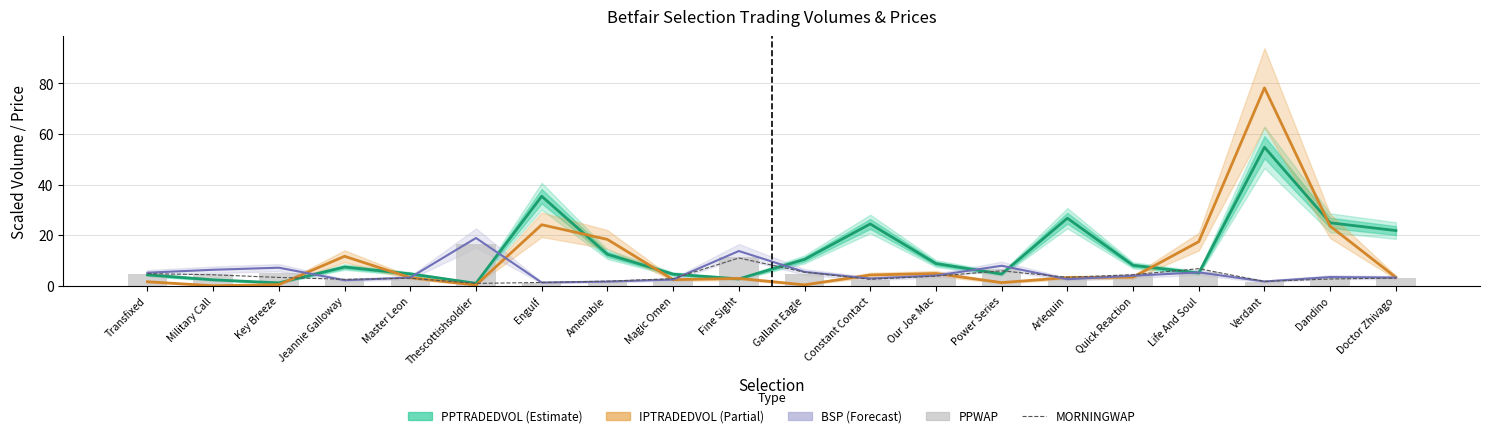

What is the total value across all series at Verdant?

138.3